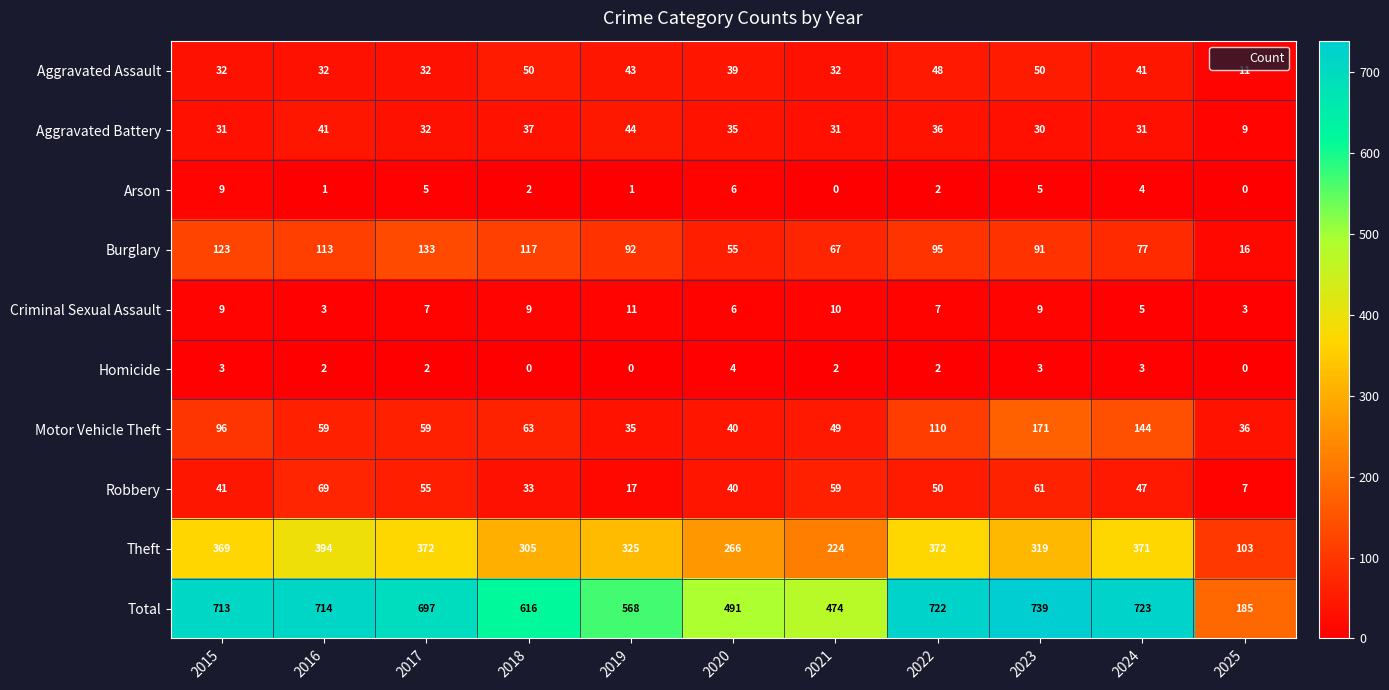

Is it true that Arson equals 5 at 2025?

False